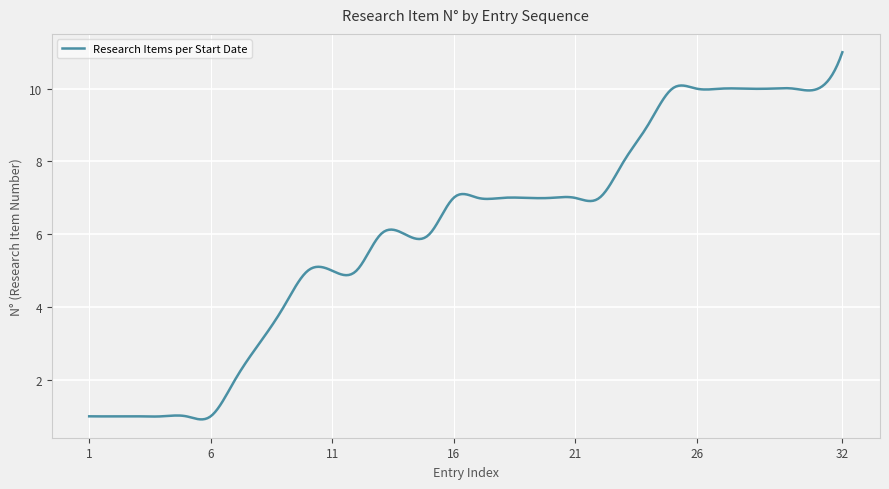

What is the minimum value shown in the chart?

0.9